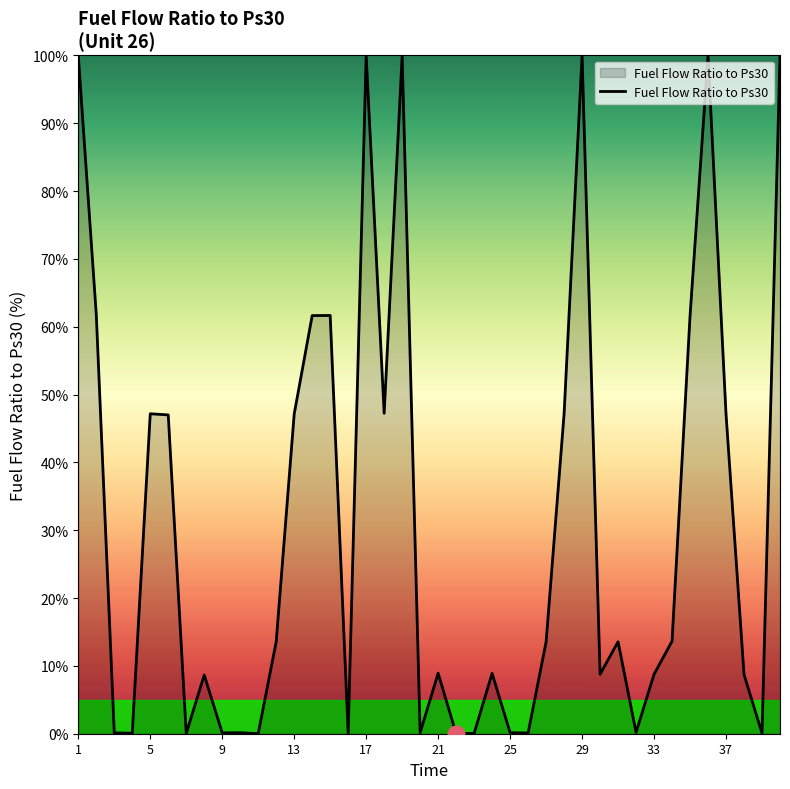

What is the difference between the maximum and minimum values?

100.0